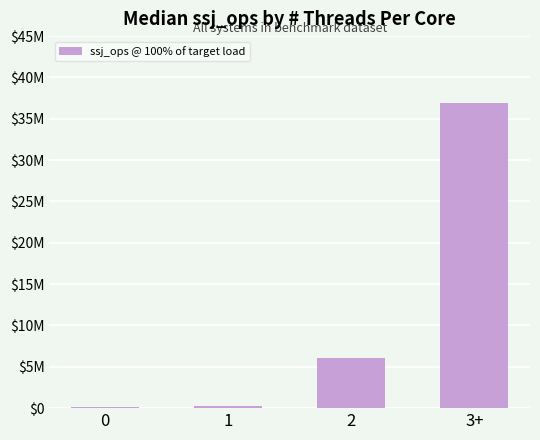

Is it true that the value at 0 is 80874?

False